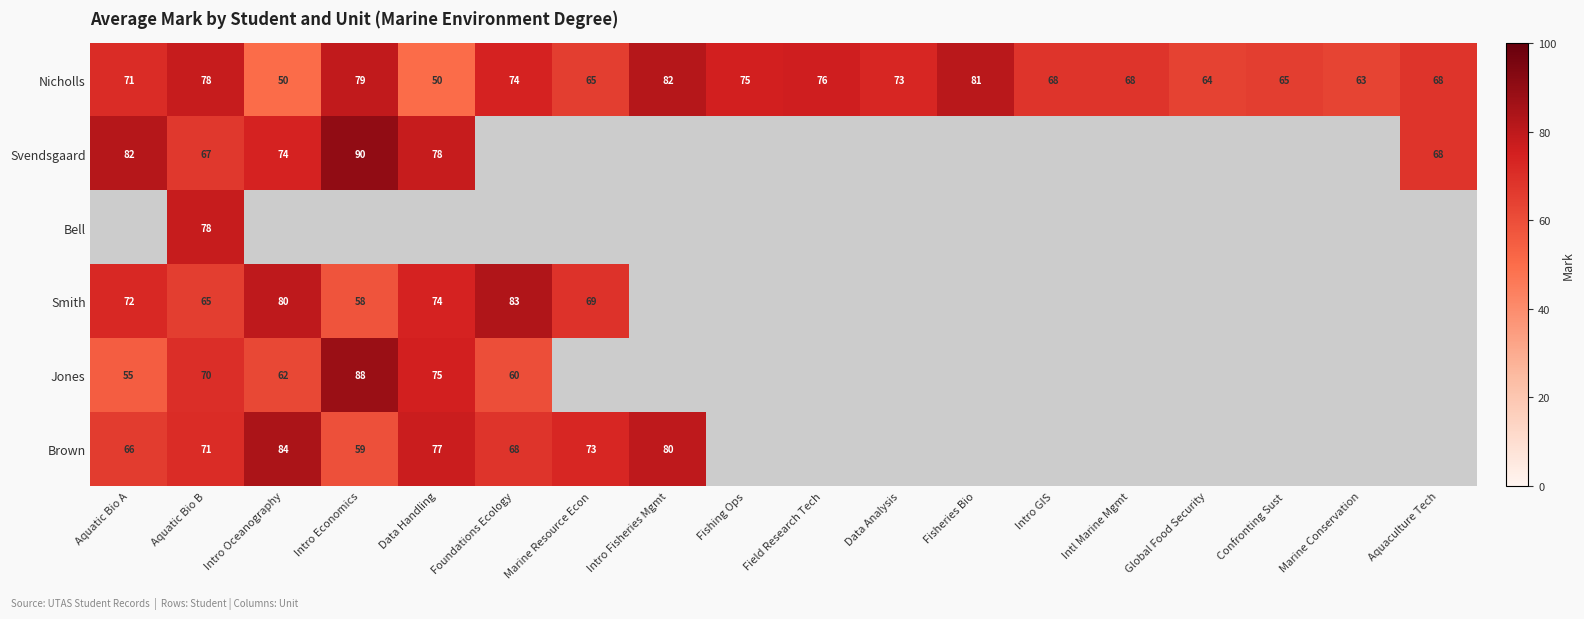

What value does the Nicholls series have at Intro Fisheries Mgmt, to the nearest 10?

80